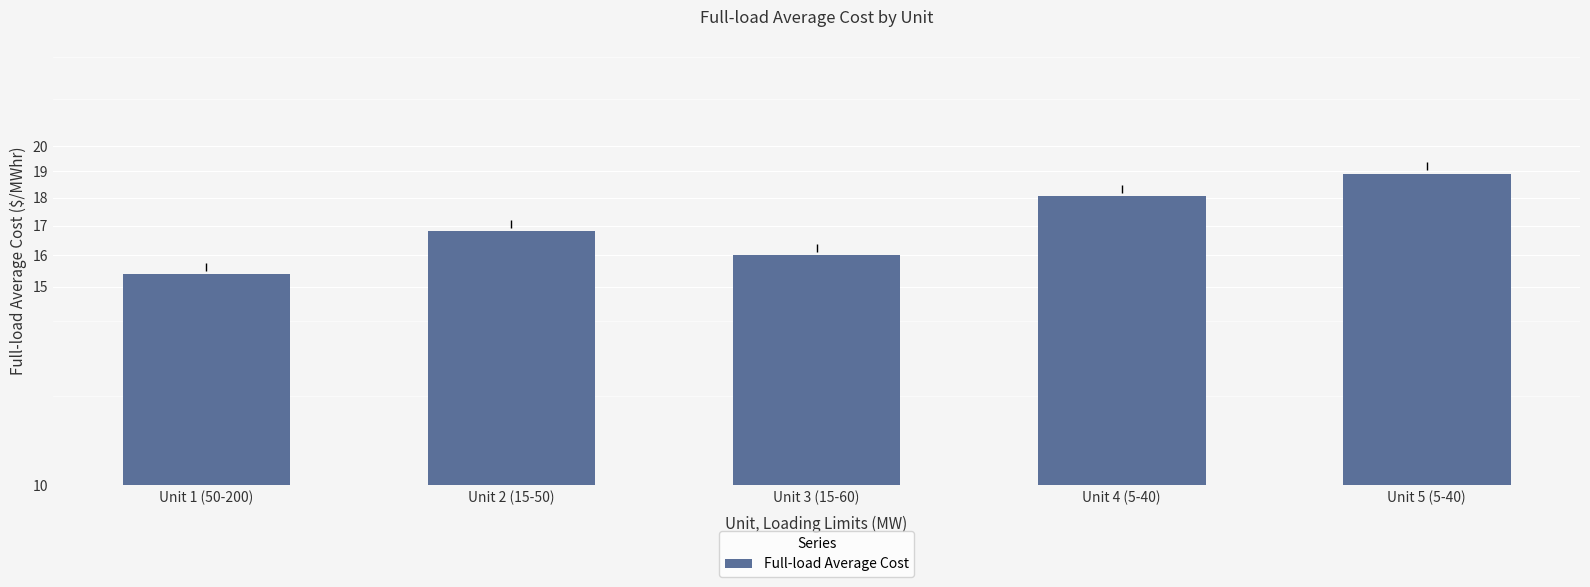

Count the number of values greater than 16.

3